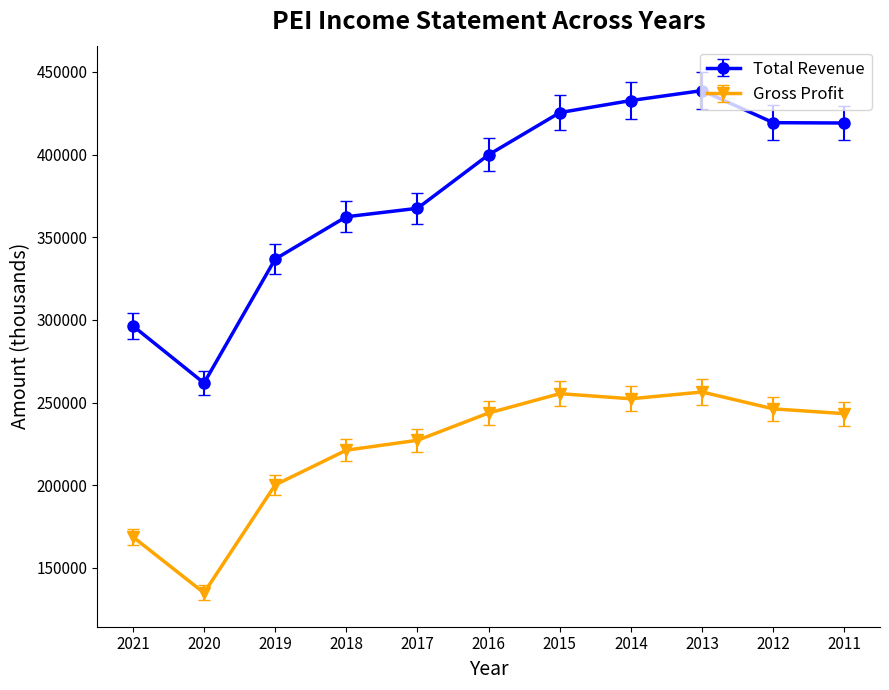

What is the total value across all series at 2014?

685000